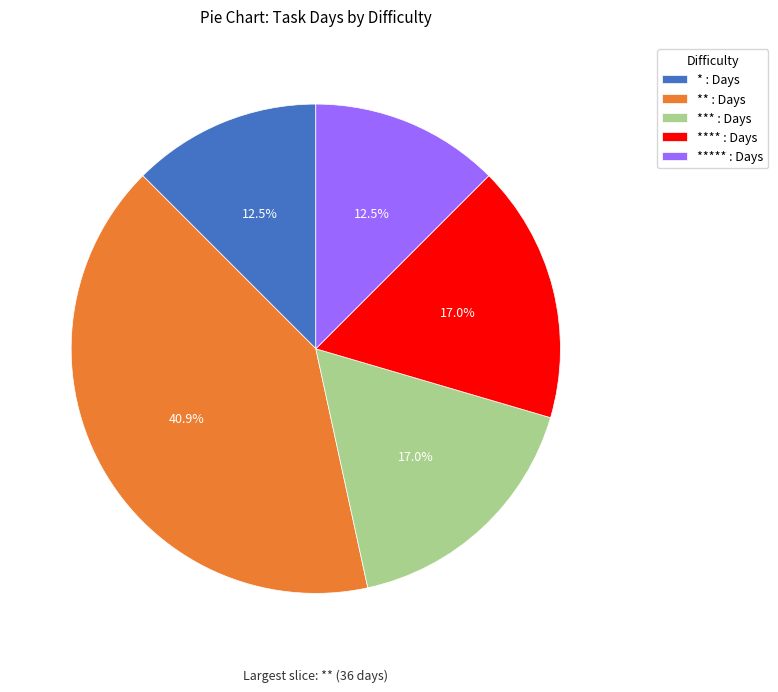

Between * : Days and **** : Days, which is larger?

**** : Days